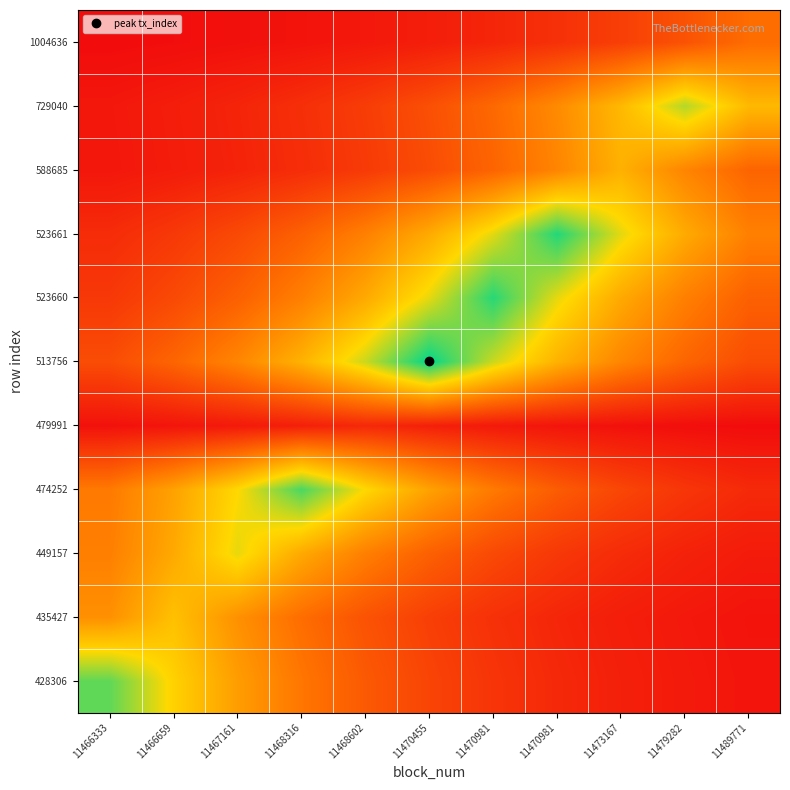

Between 11470981 and 11468316, which is larger?

11468316